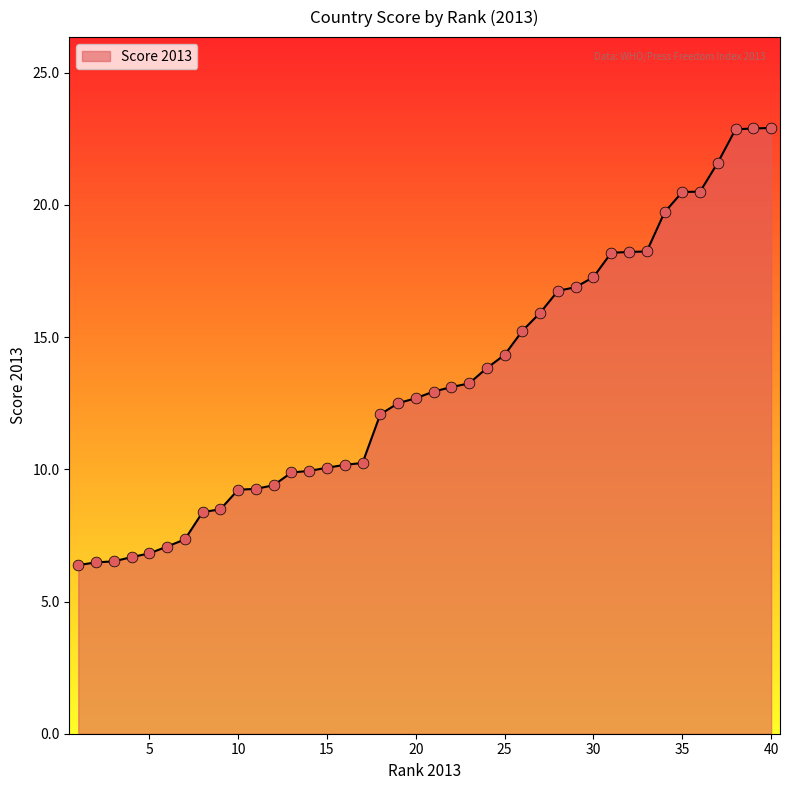

What is the greatest value displayed?

22.9